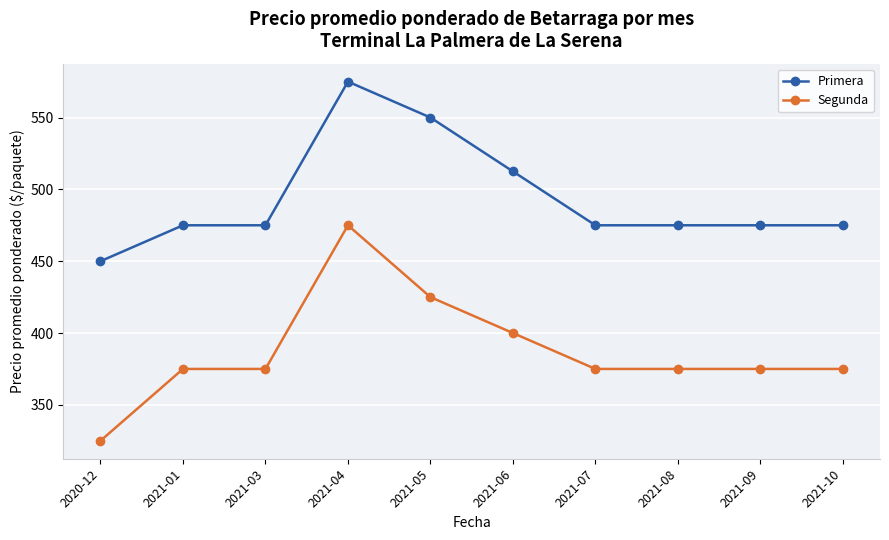

What is the lowest value of the Primera series?

450.0